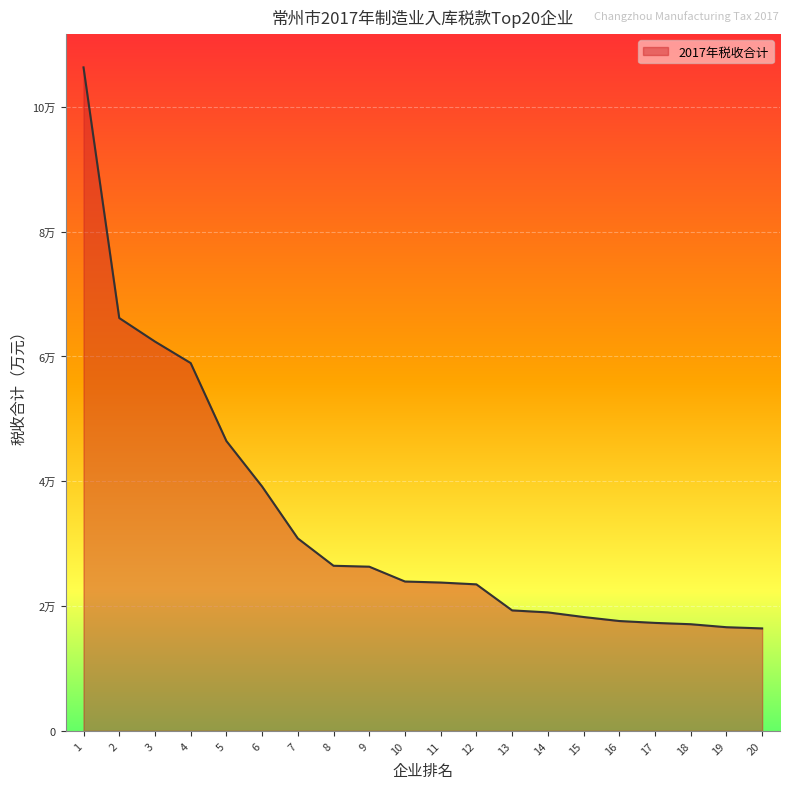

Does the chart display data point markers on the line(s)?

No